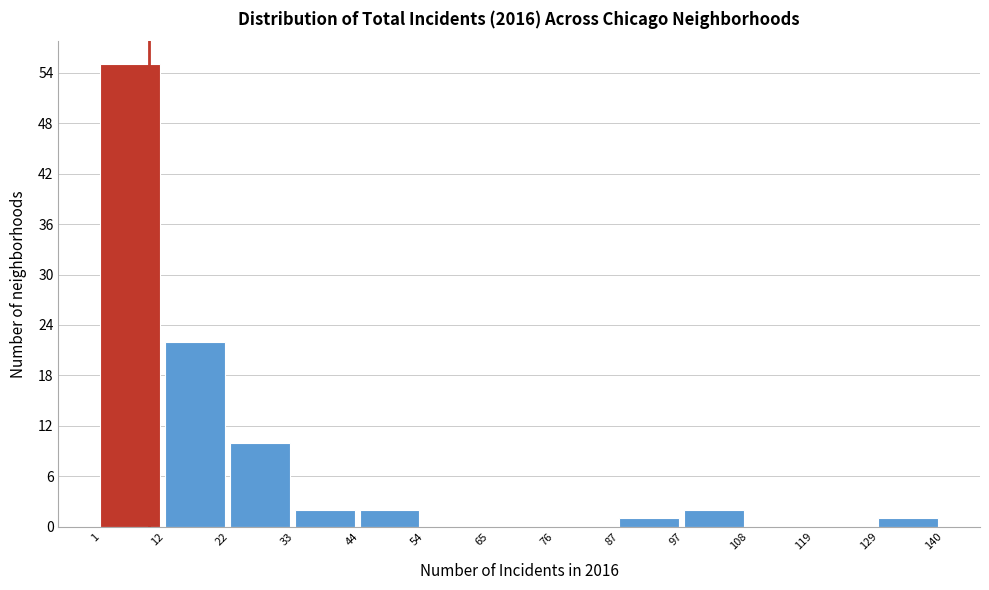

Over which range of the x-axis is the bar tallest?

1 to 12